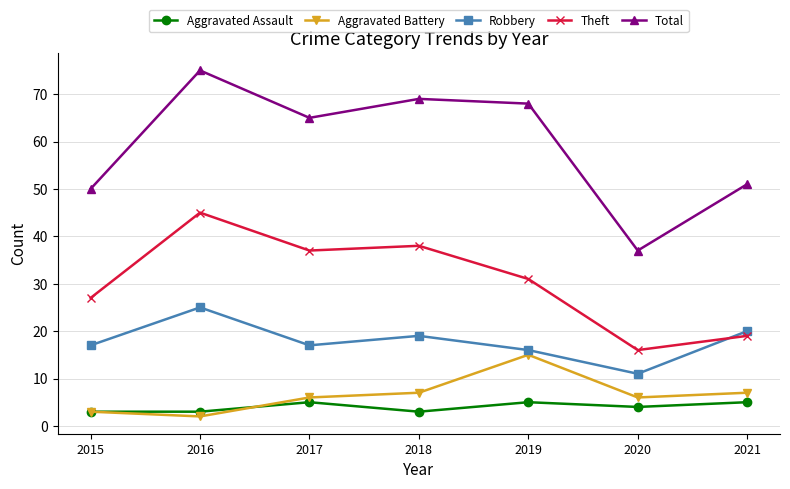

Which category has the lowest value in the Total series?

2020